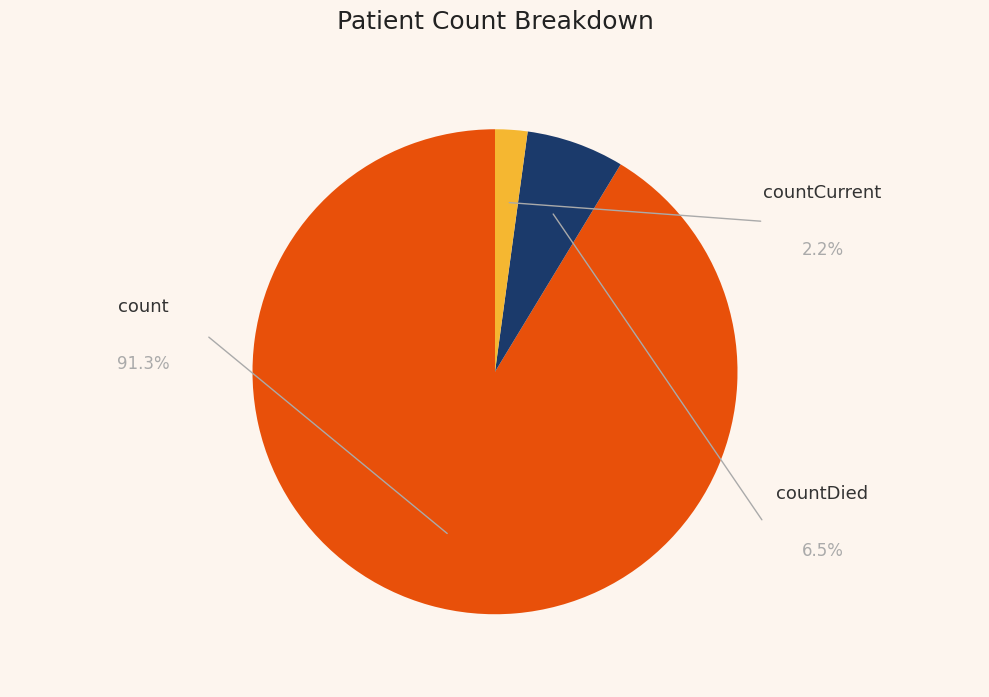

Which slice represents more than half of the pie?

count